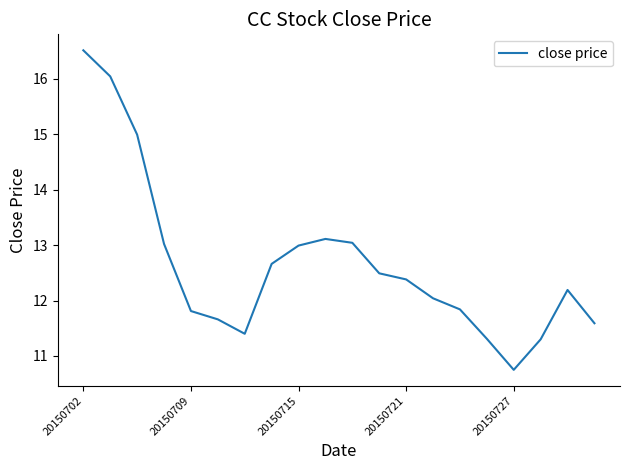

Is this an area chart (filled region under the line)?

No